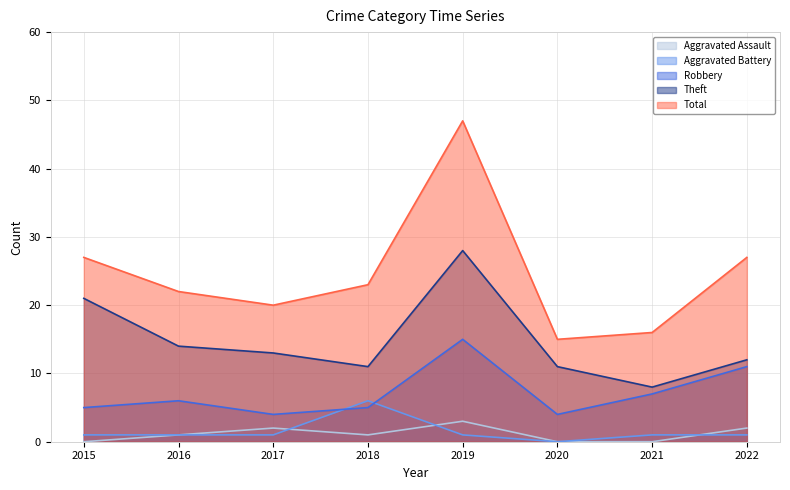

Reading left to right, extract all data points from this chart.

Aggravated Assault: 0	1	2	1	3	0	0	2
Aggravated Battery: 1	1	1	6	1	0	1	1
Robbery: 5	6	4	5	15	4	7	11
Theft: 21	14	13	11	28	11	8	12
Total: 27	22	20	23	47	15	16	27